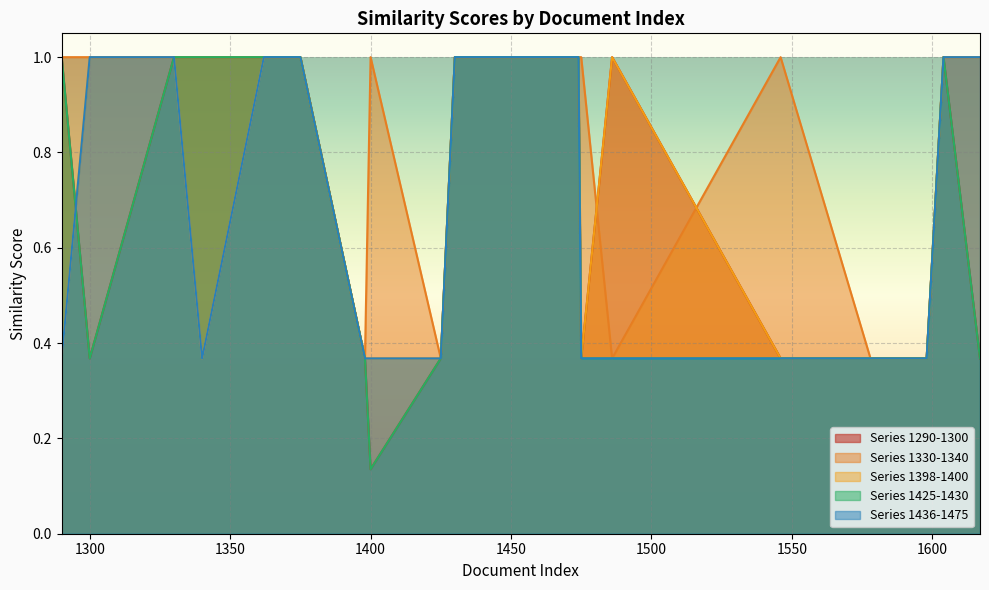

What are all the series names shown in the legend?

Series 1290-1300, Series 1330-1340, Series 1398-1400, Series 1425-1430, Series 1436-1475